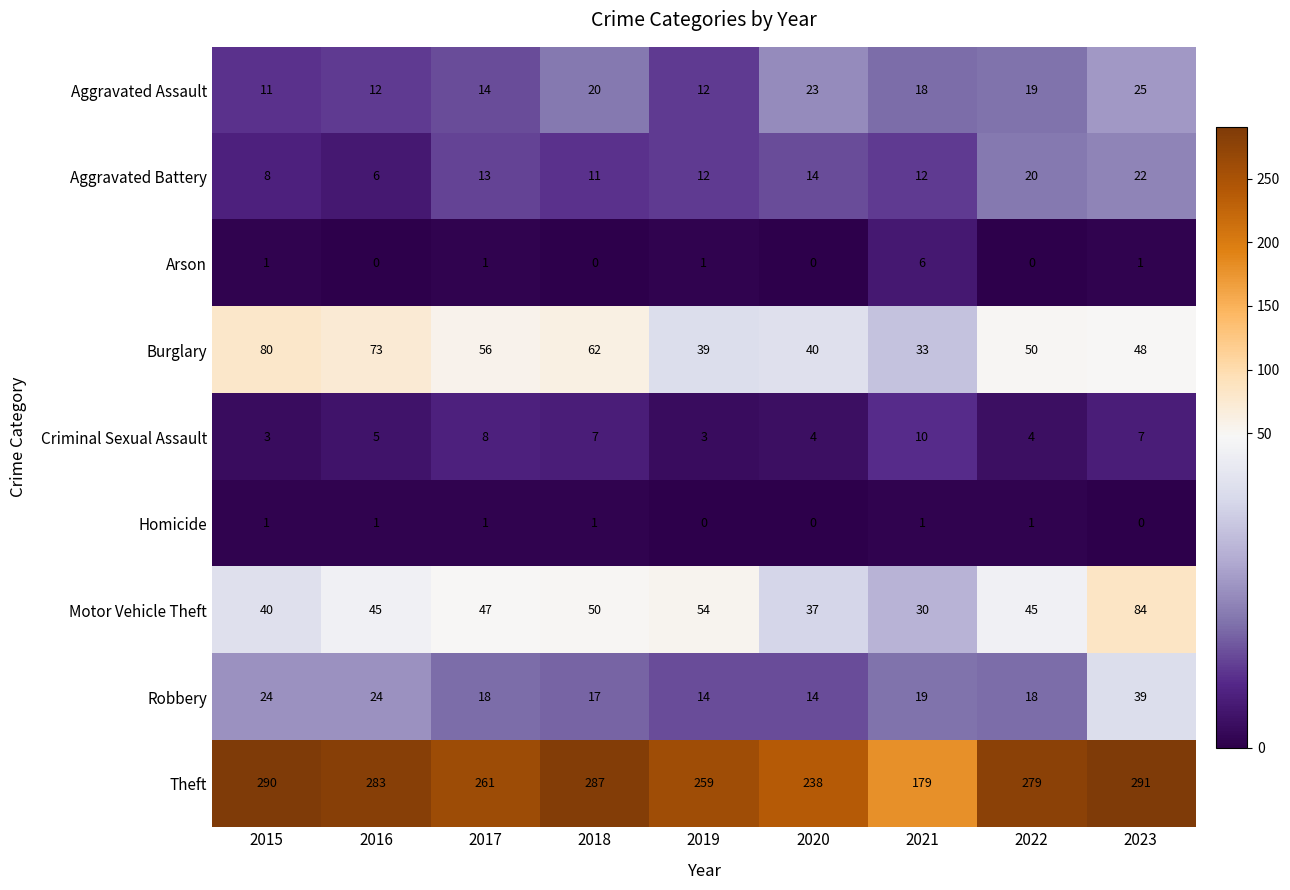

Which series has the largest total across all categories?

Theft